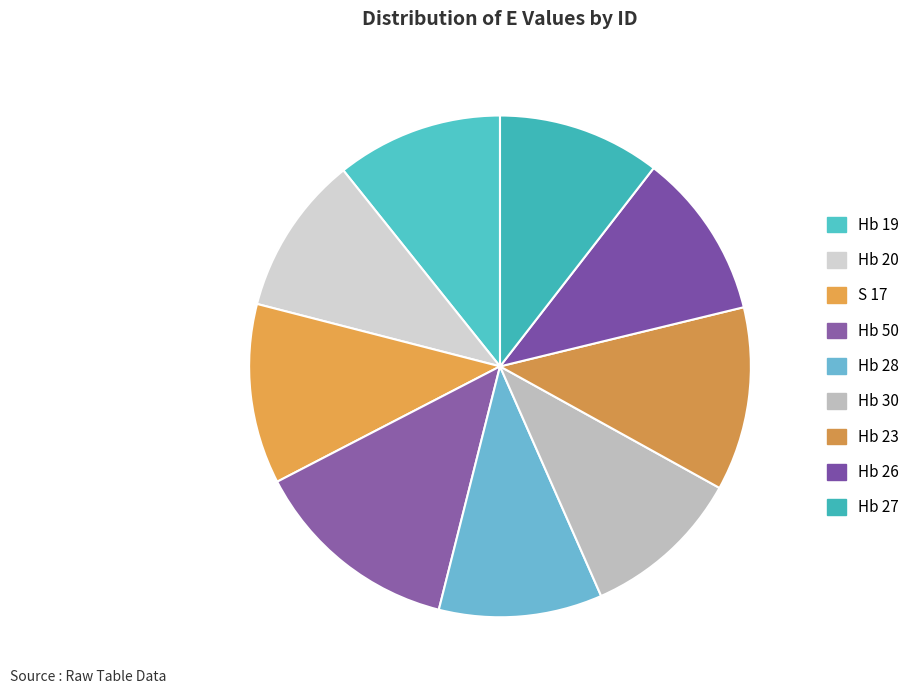

Rank the categories by value from lowest to highest.

Hb 20, Hb 30, Hb 27, Hb 28, Hb 26, Hb 19, S 17, Hb 23, Hb 50